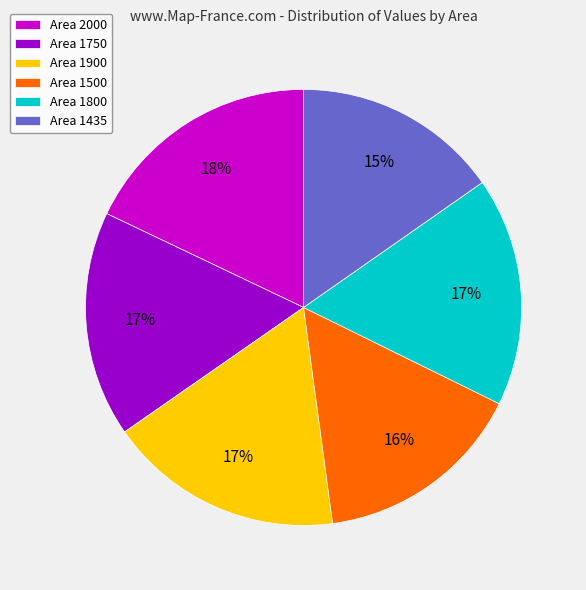

What is the ratio of the value at Area 1500 to the value at Area 1750?

0.9